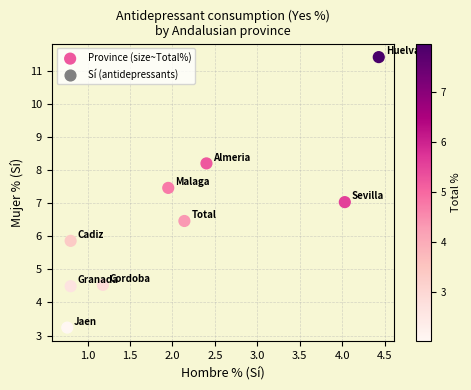

What is the range of Y values (max minus min)?

8.2